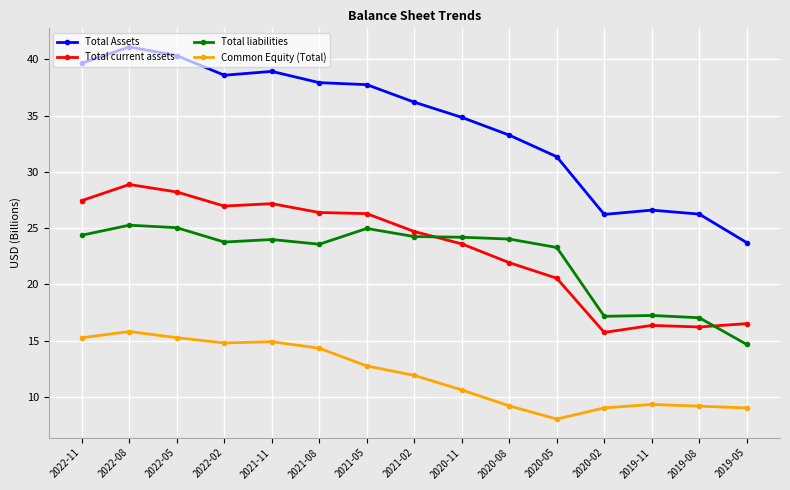

Where is Total current assets nearest to the value 22?

2020-08